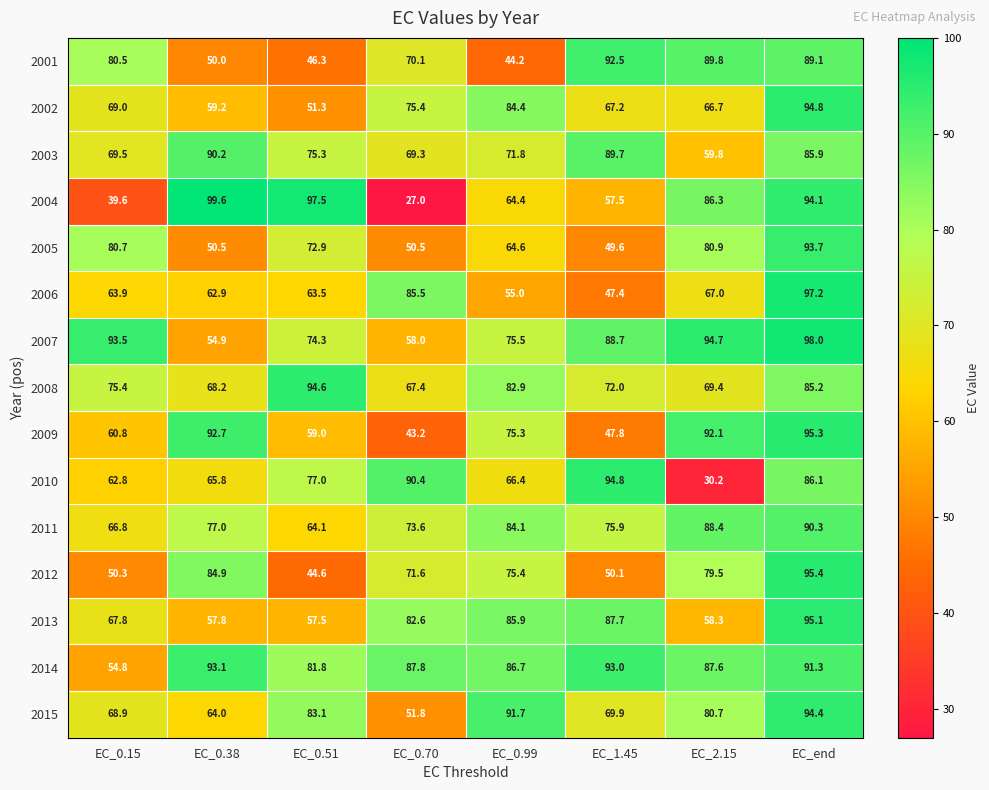

How many categories are shown in the chart?

8